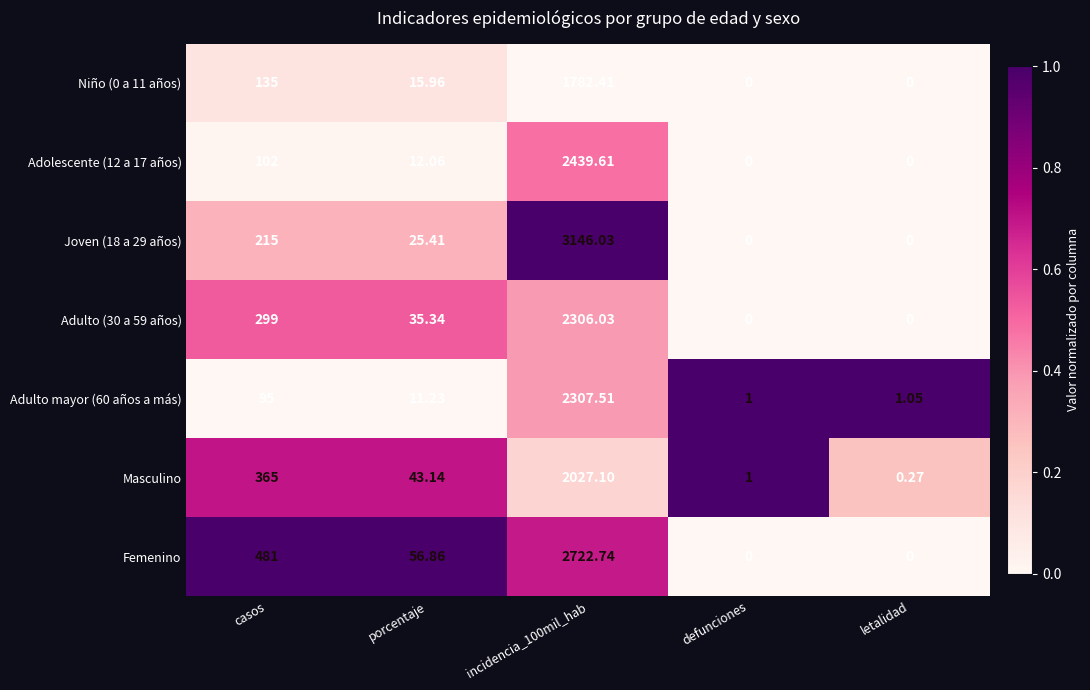

Is the value of Adulto (30 a 59 años) at defunciones greater than the value of Joven (18 a 29 años) at incidencia_100mil_hab?

No